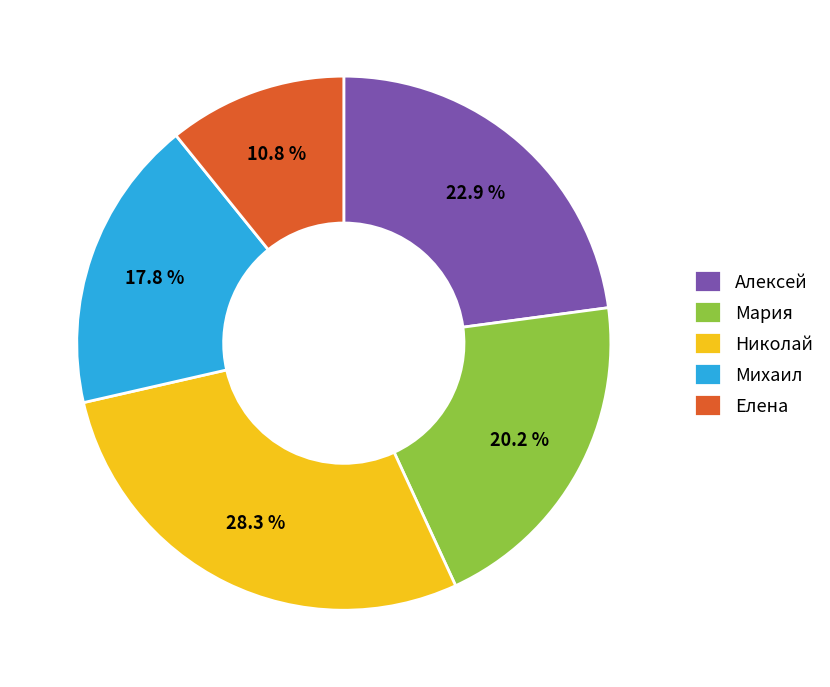

True or false: Михаил accounts for 9% of the total.

False